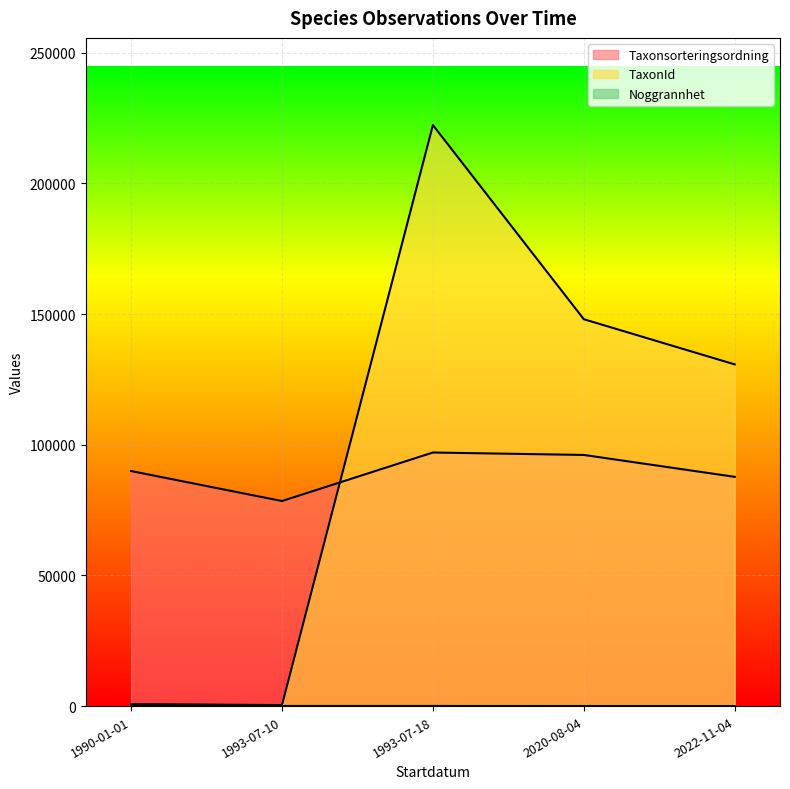

How many distinct data groups are displayed?

3